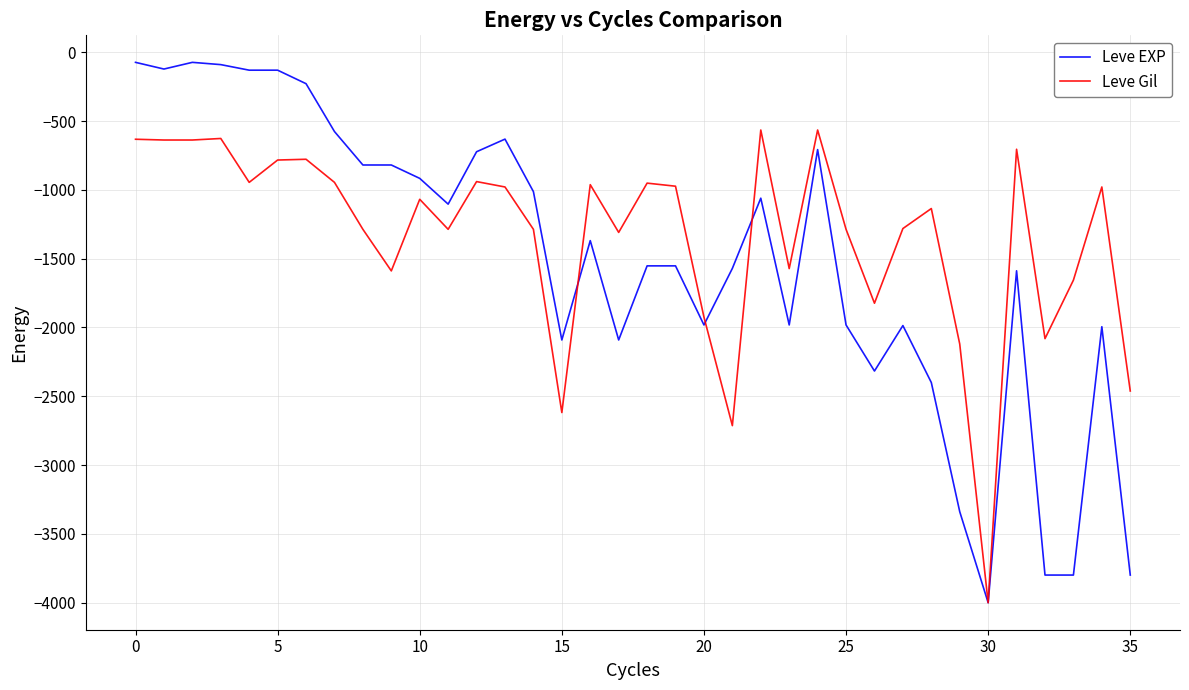

What is the minimum value for Leve EXP?

-4000.0